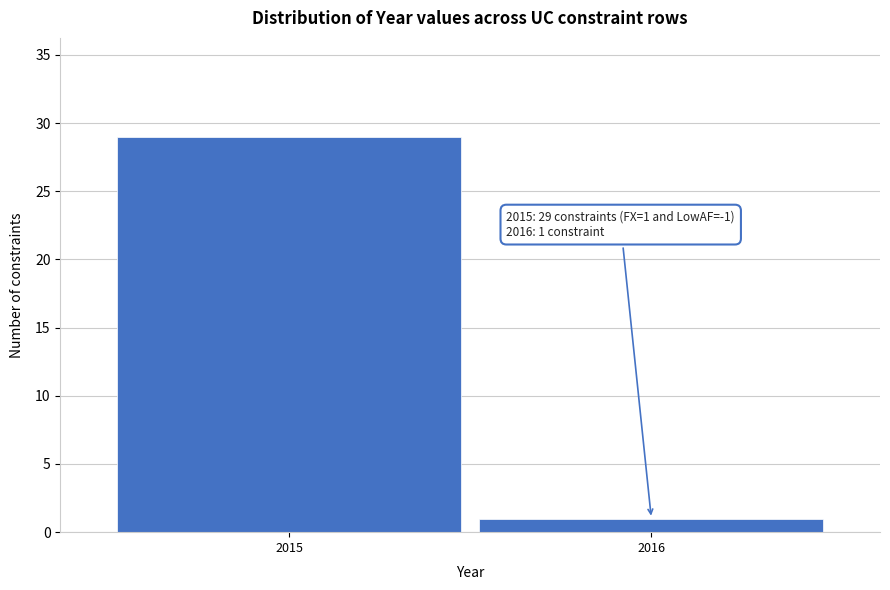

Reading left to right, list all the values displayed in this chart.

29	1